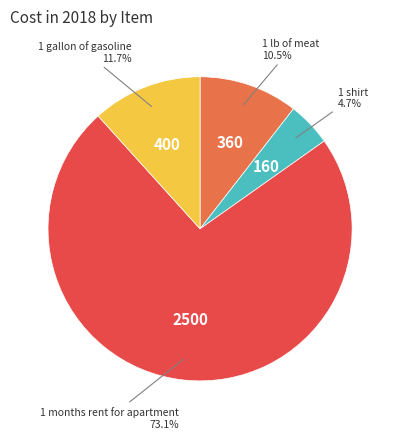

To the nearest percent, what is the combined percentage of 1 lb of meat and 1 months rent for apartment?

84%